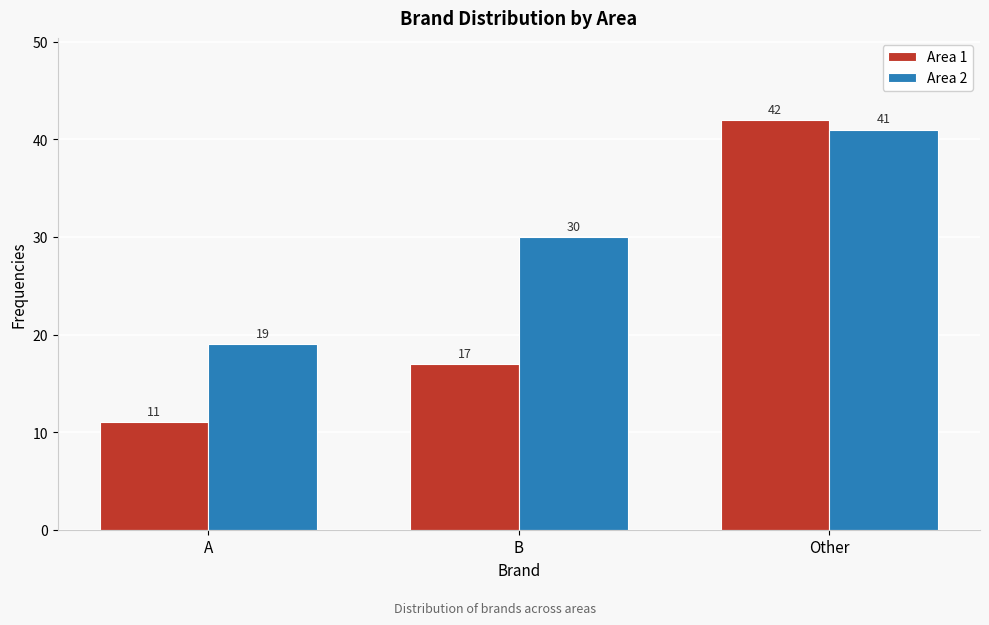

Reading right to left, transcribe all the data shown in this chart.

Area 1: Other=42	B=17	A=11
Area 2: Other=41	B=30	A=19